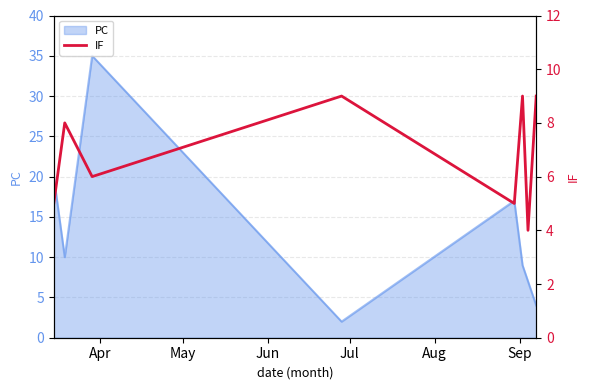

The value at Jul is 9. True or false?

True